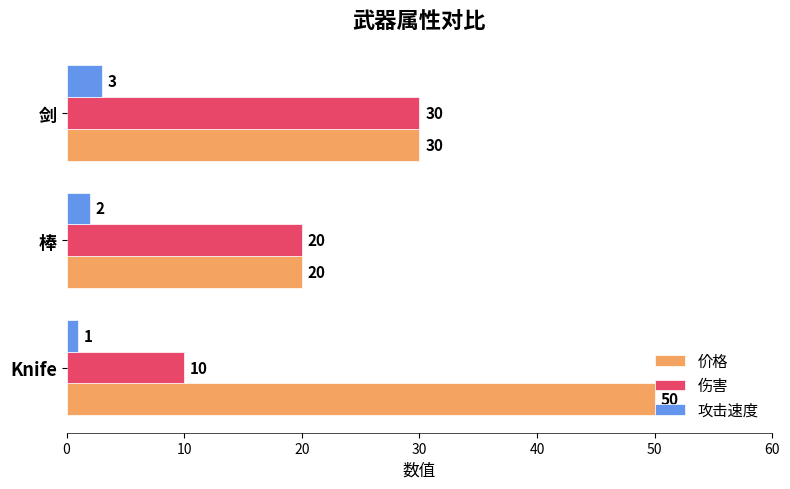

Which series has the largest total across all categories?

价格